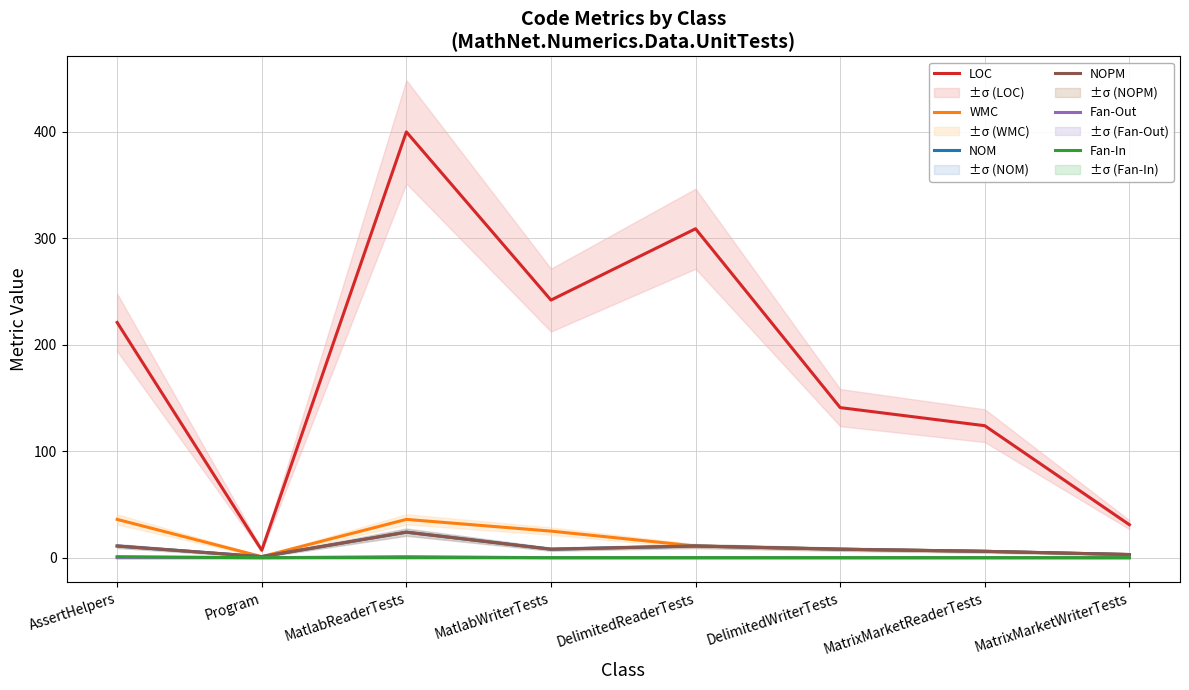

Is it true that LOC equals 2 at Program?

False